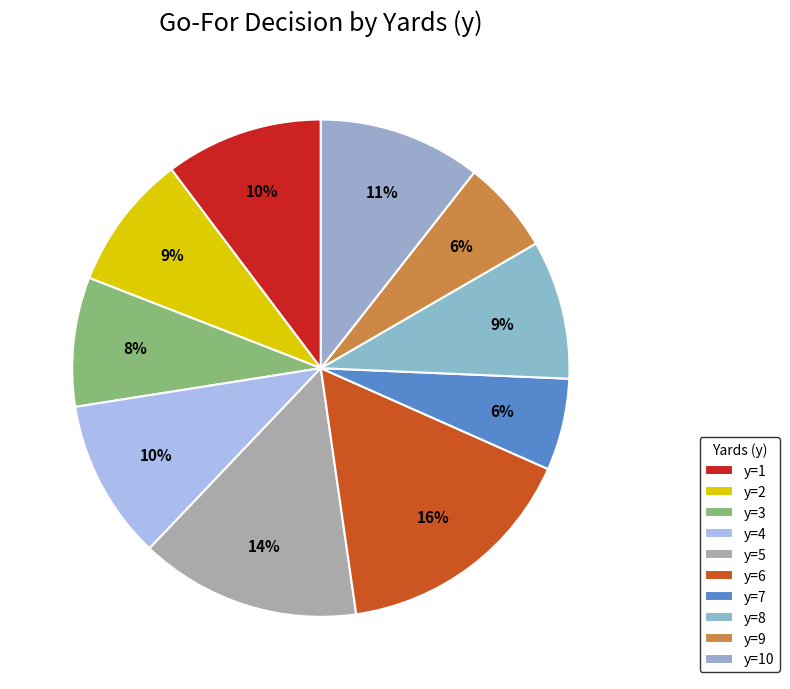

Is it true that y=5 is 1% of the pie?

False